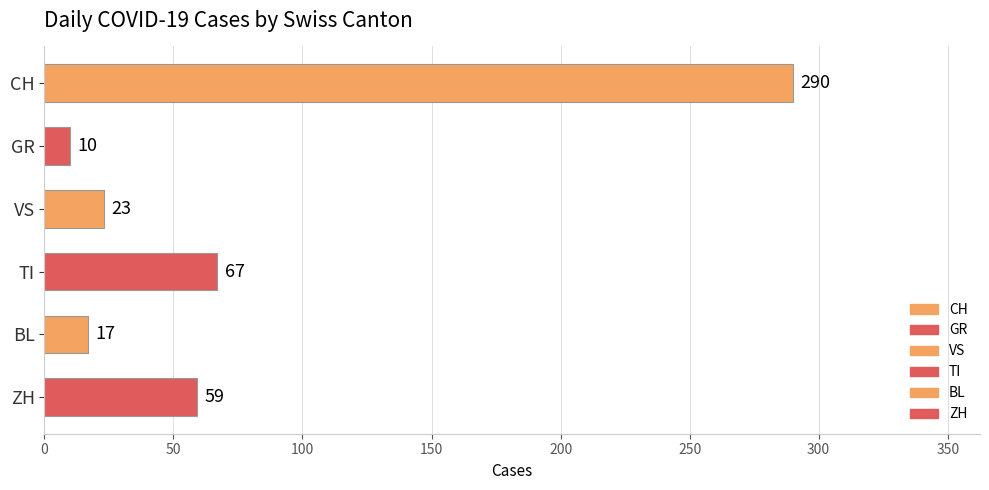

Does the chart contain stacked bars?

No